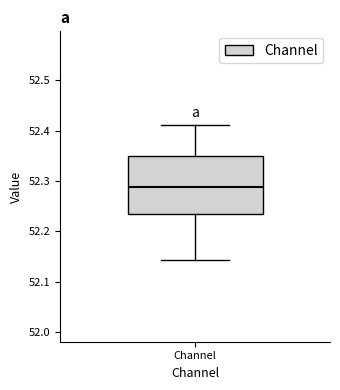

Where does the lower whisker of the box for Channel end on the y-axis? The values are not printed on the chart, so give them approximately, as read against the axis.

52.14